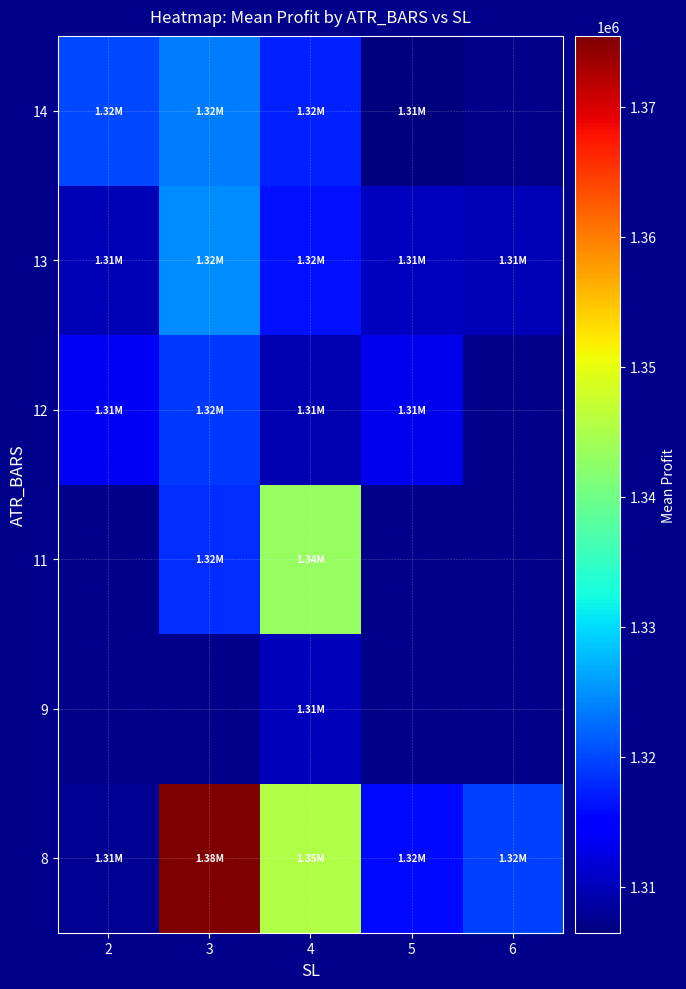

At how many categories does at least one series exceed 1333507?

2